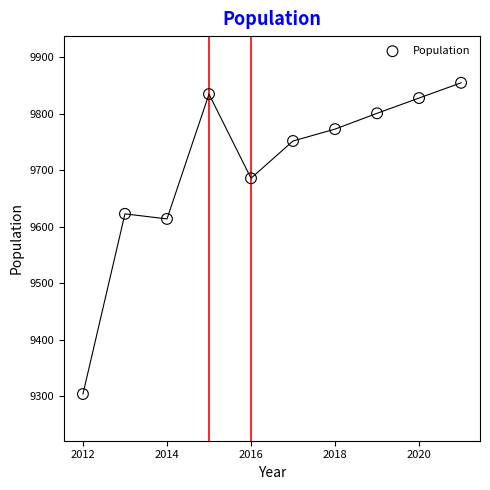

What Y value in the scatter plot is closest to 9579?

9614